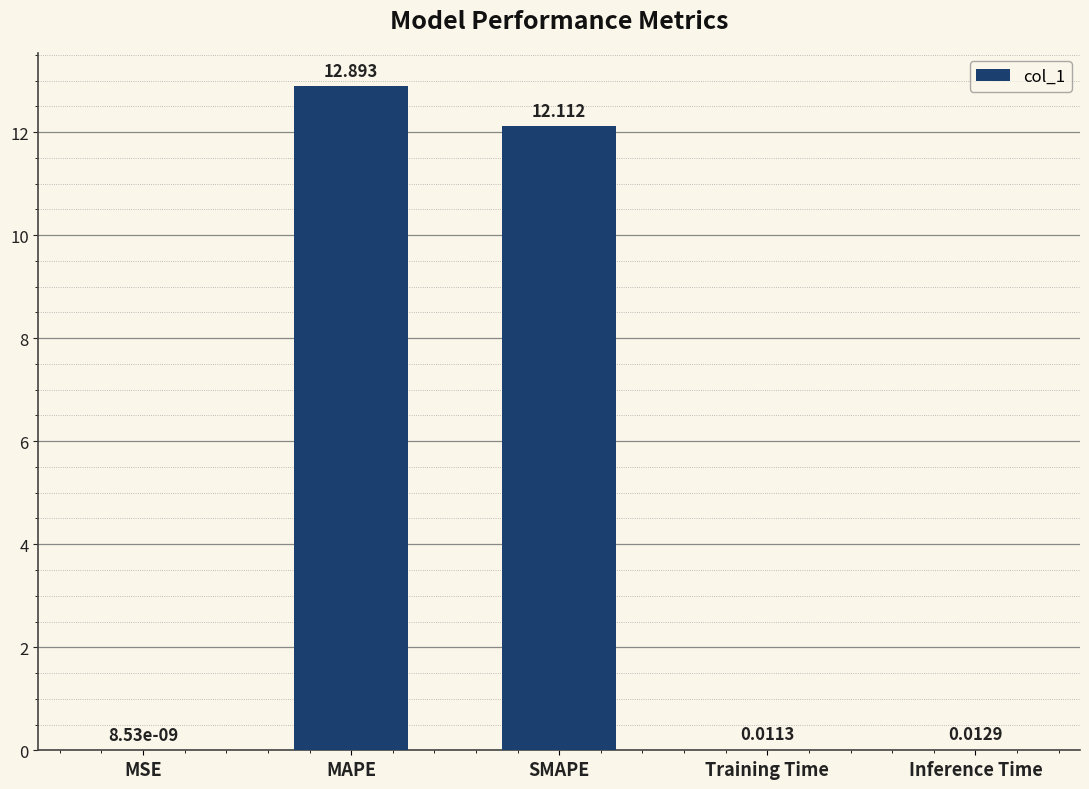

Where is the data nearest to the value 6?

Inference Time